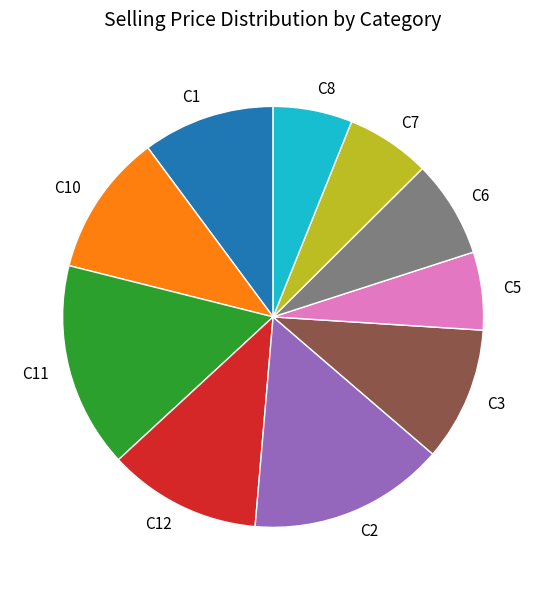

The C12 slice represents 18% of the pie. True or false?

False